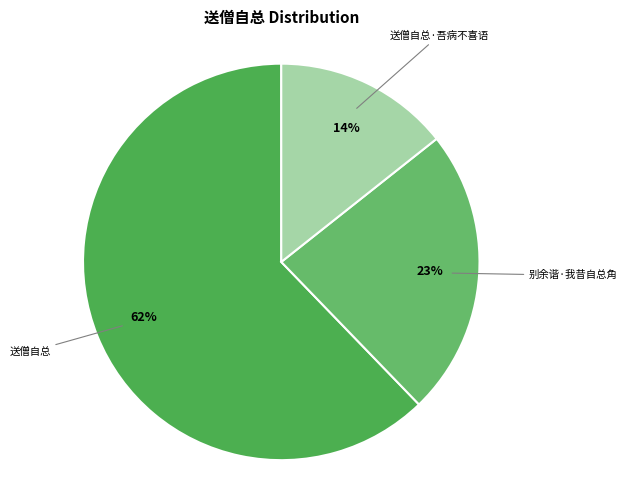

Rank the categories by value from highest to lowest.

送僧自总, 别余谐·我昔自总角, 送僧自总·吾病不喜语